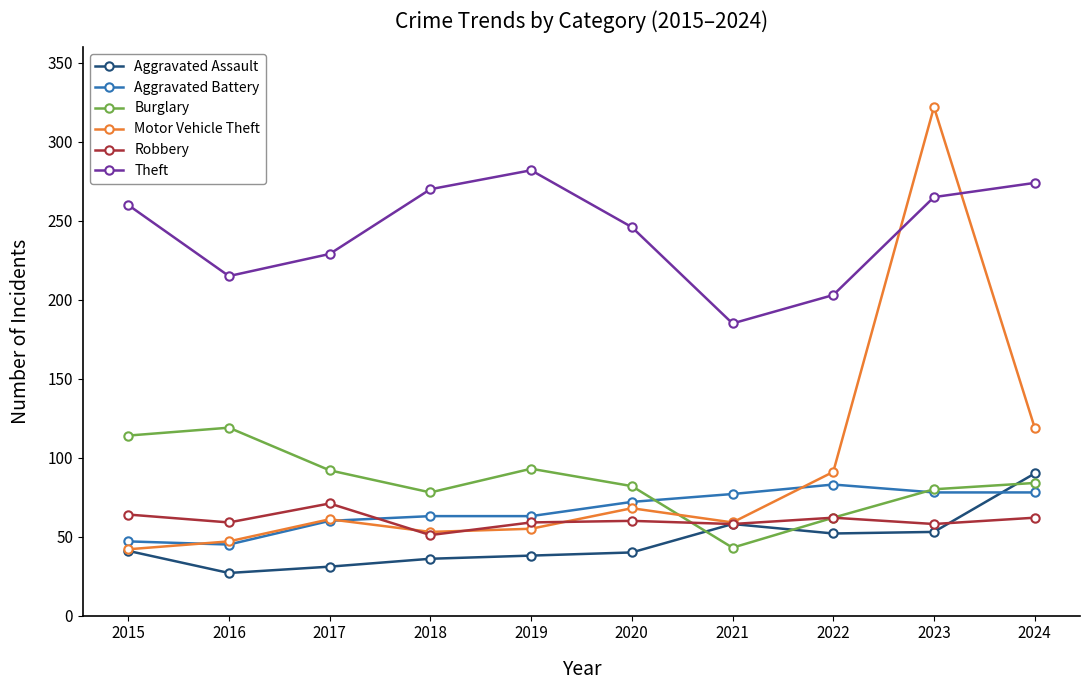

How many data points does each series have?

10